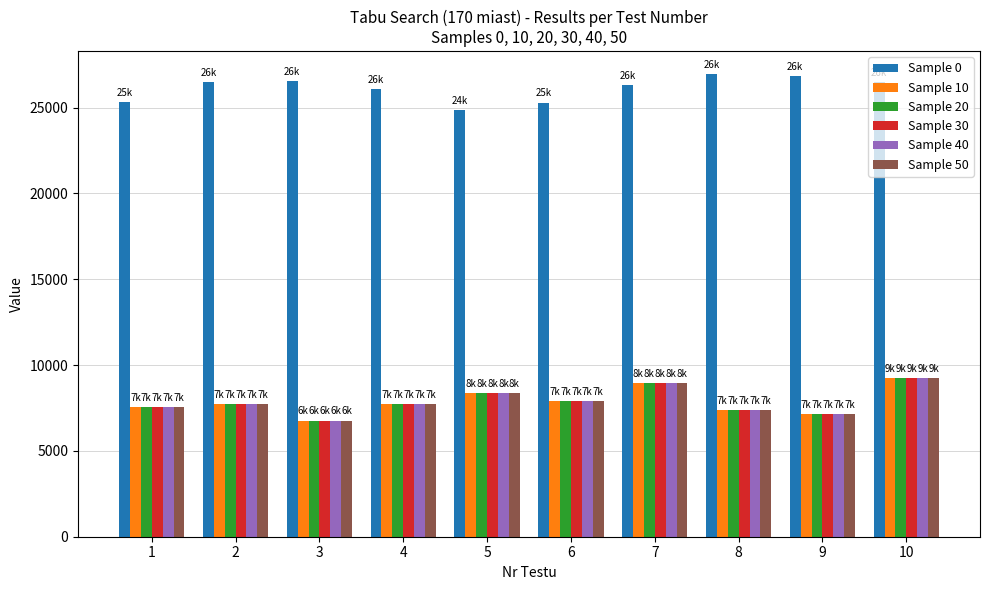

The value of Sample 50 at 7 is 15677. True or false?

False